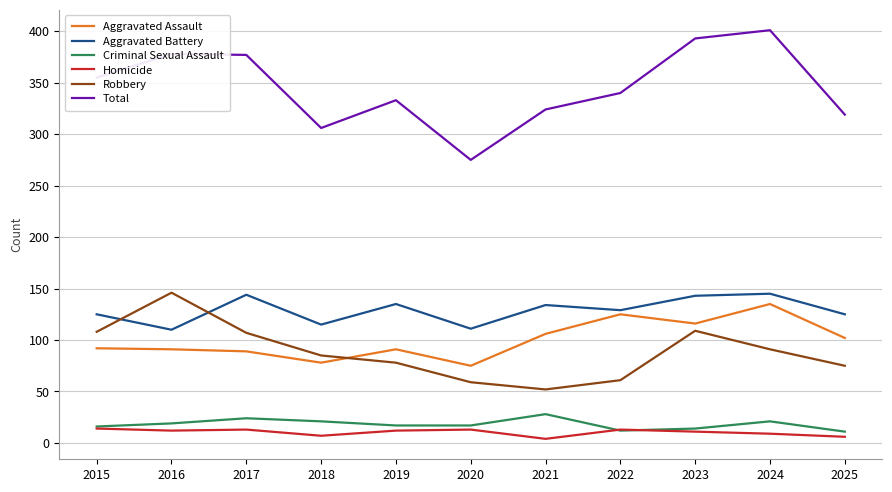

What is the spread (max minus min) of values at 2021?

320